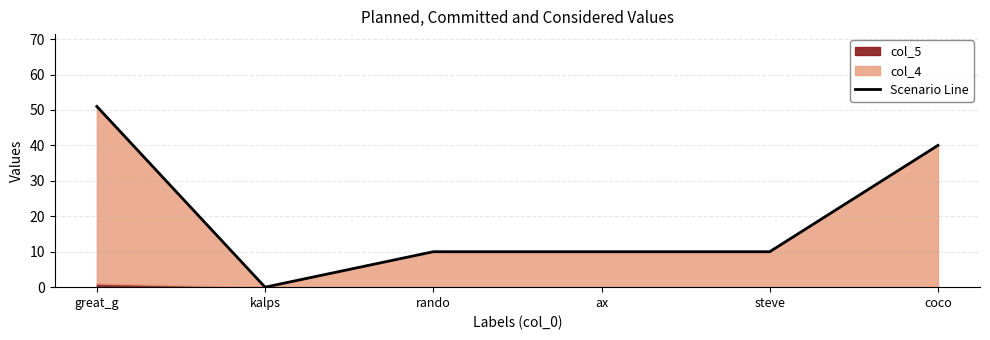

How many values are between 10 and 40?

4